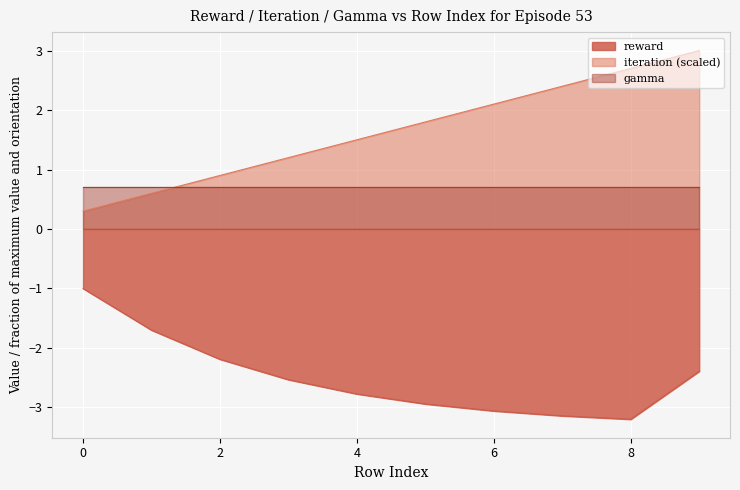

Which series has the largest total across all categories?

iteration (scaled)